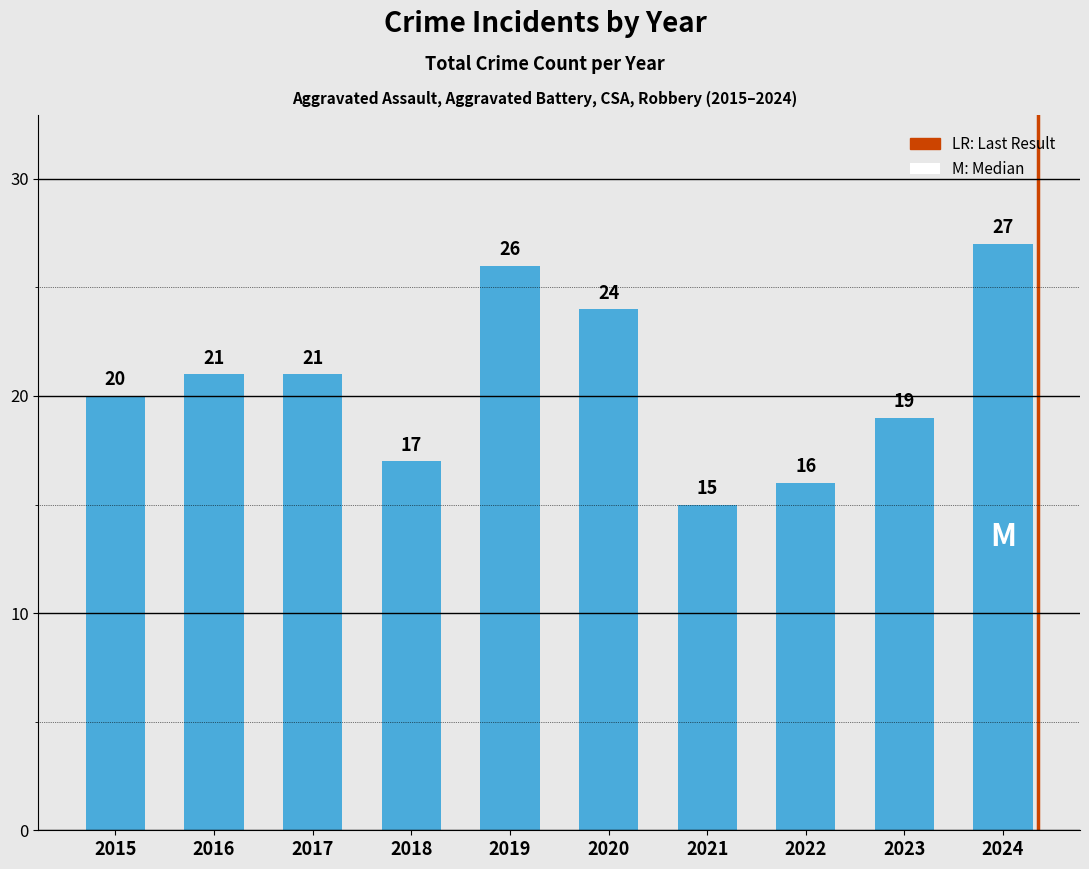

How many bars are there in total?

10